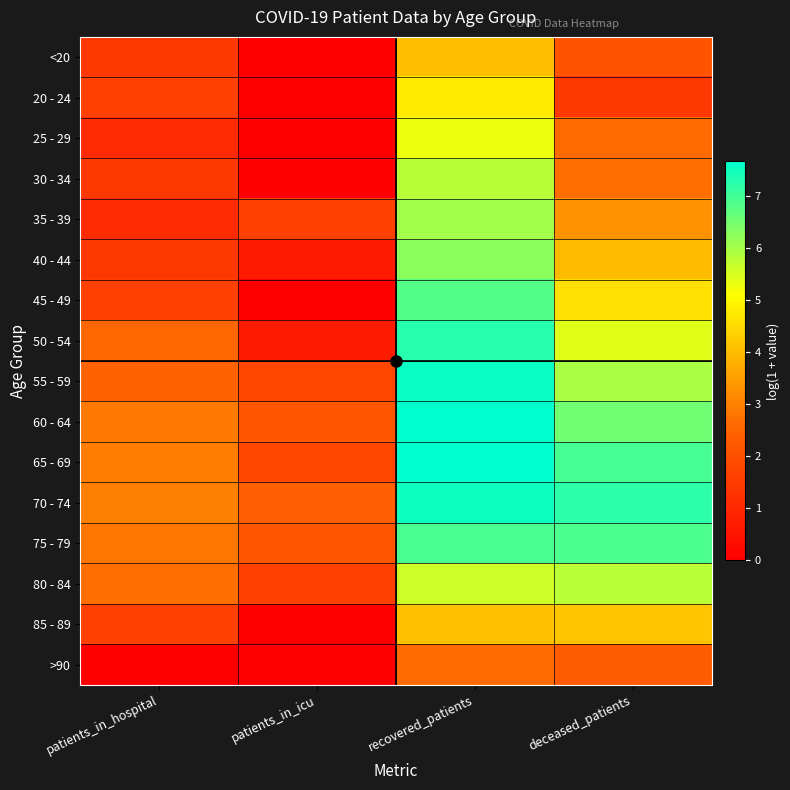

How many categories are shown in the chart?

4